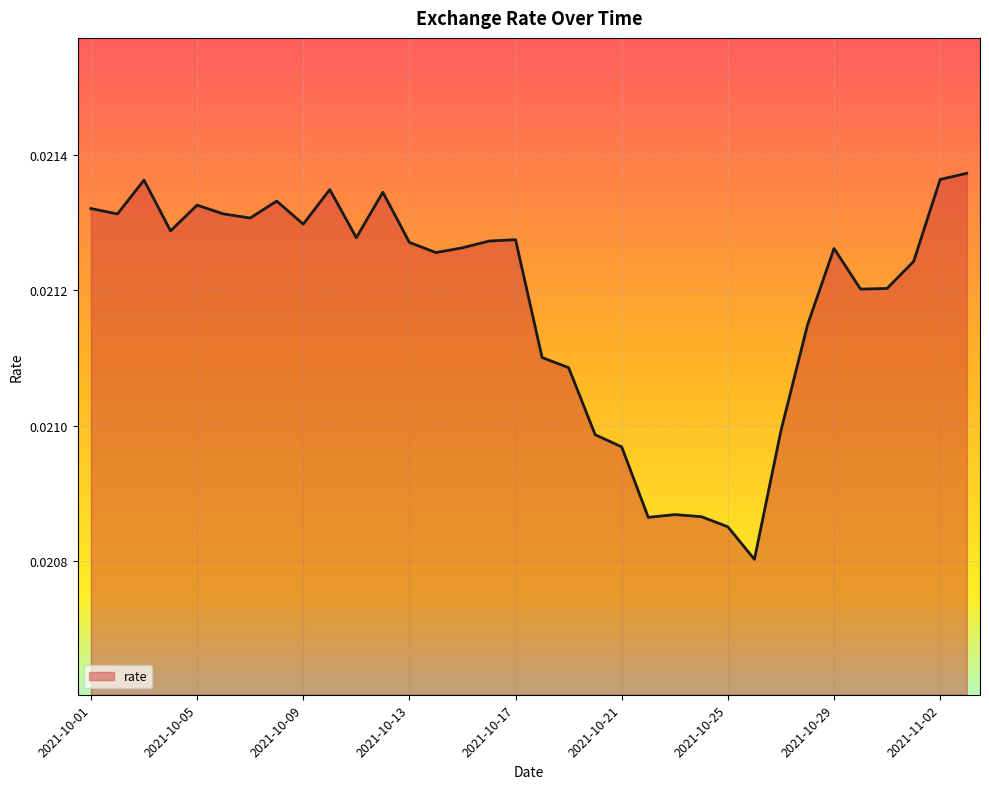

Does the chart display data point markers on the line(s)?

No